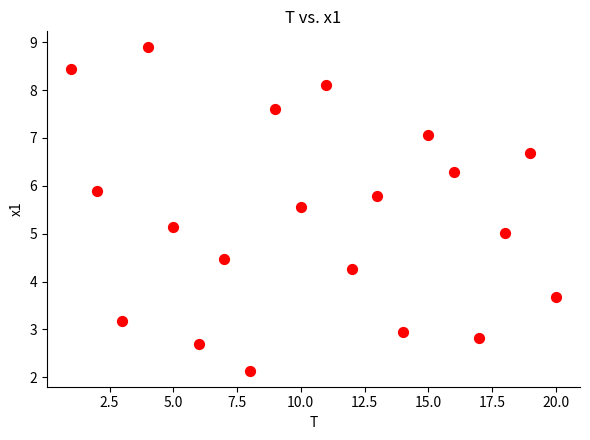

What is the range of Y values (max minus min)?

6.8